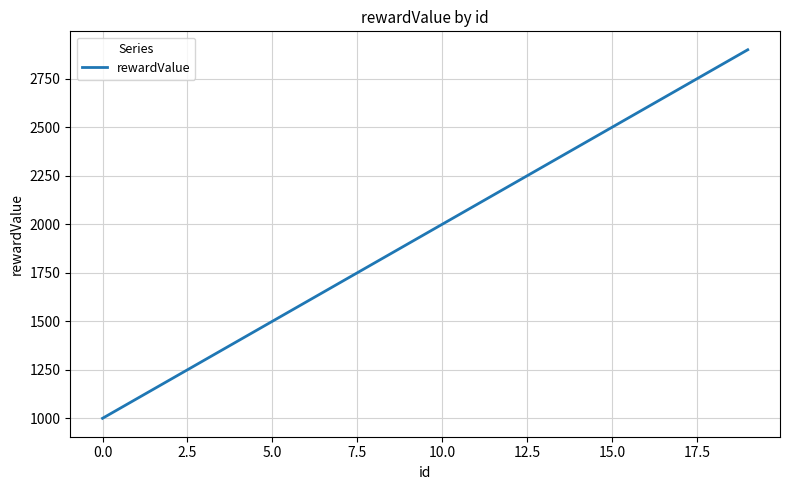

Reading right to left, what are all the values shown in this chart?

2900	2800	2700	2600	2500	2400	2300	2200	2100	2000	1900	1800	1700	1600	1500	1400	1300	1200	1100	1000